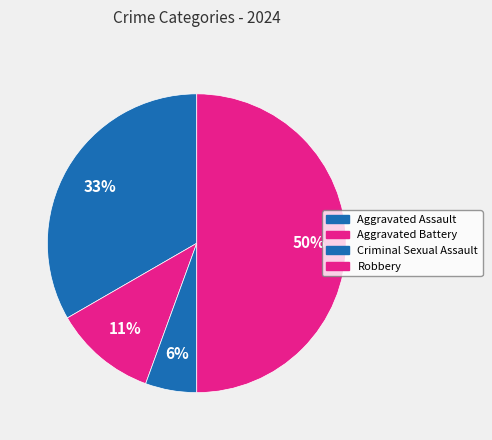

The Aggravated Assault slice represents 33% of the pie. True or false?

True